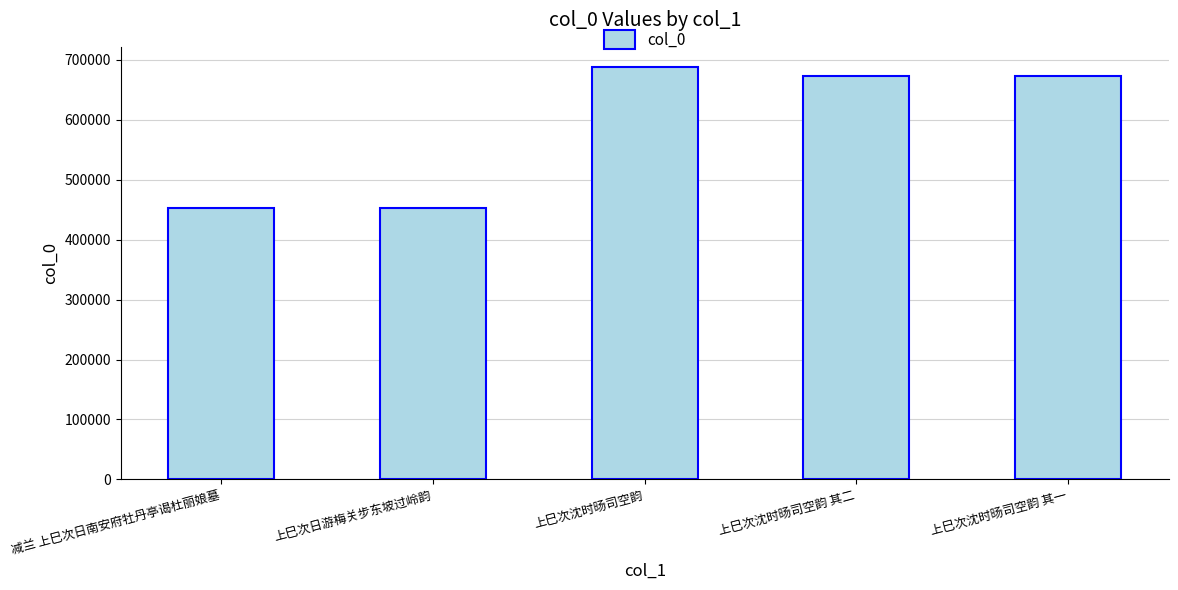

What position from the right is 上巳次沈时旸司空韵 其二?

2